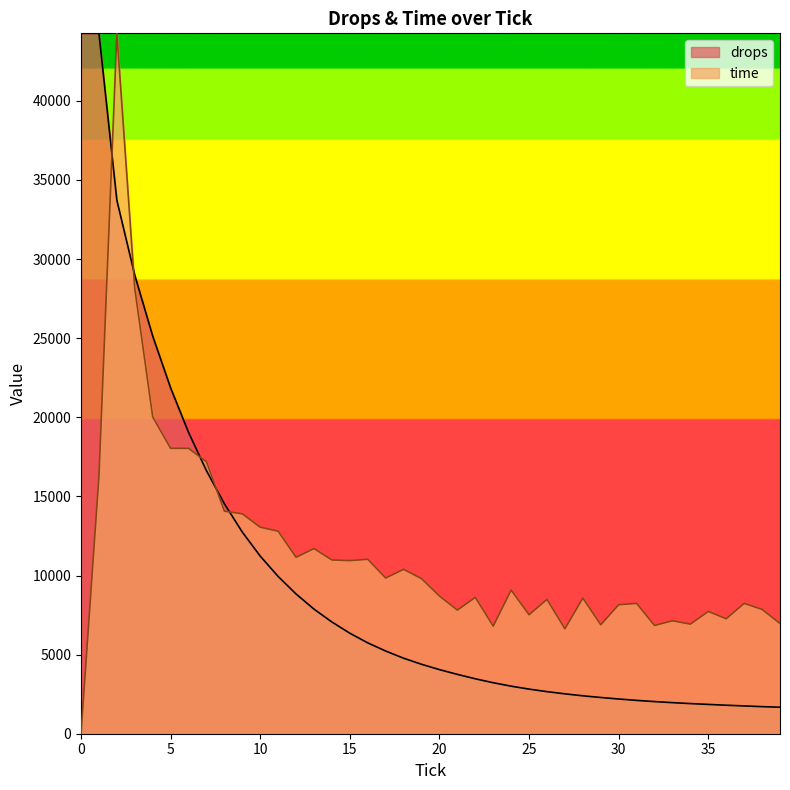

Is the value of drops at 27 greater than the value of time at 11?

No